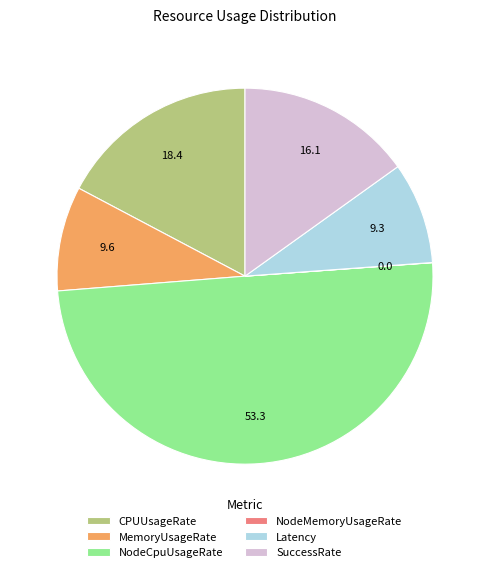

Is the sum of MemoryUsageRate and SuccessRate greater than half?

No